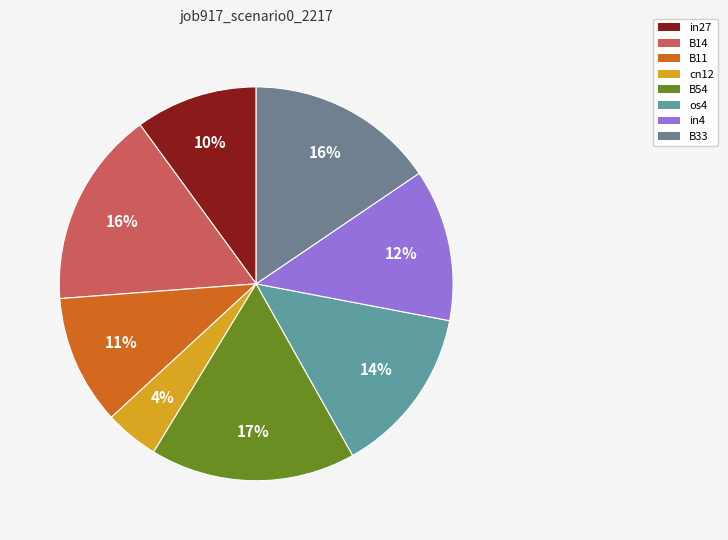

To the nearest percent, what is the average slice percentage?

12%